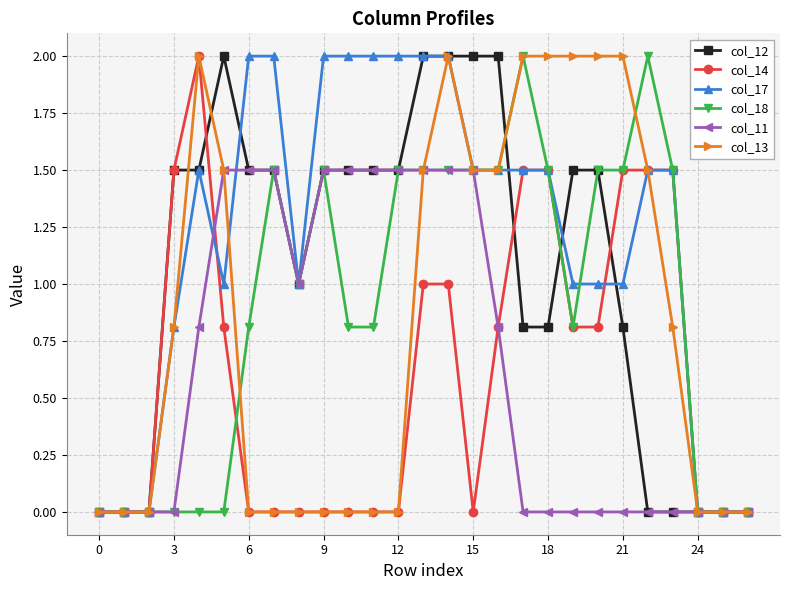

True or false: col_13 has more than 0 points higher than both neighbors.

True